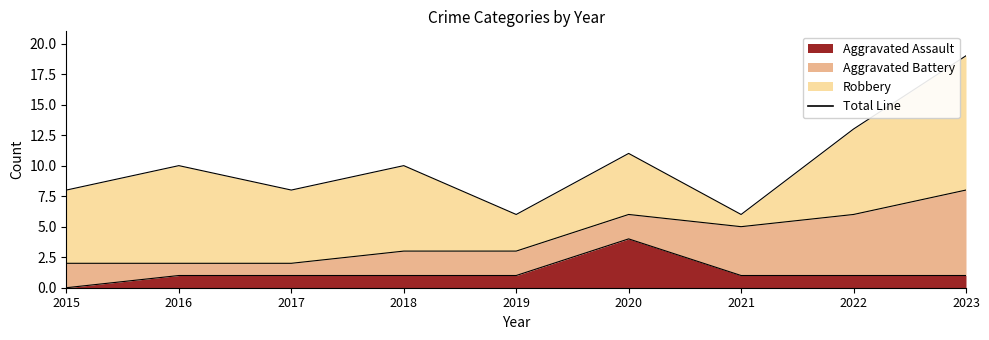

Reading left to right, what are all the values shown in this chart?

Aggravated Assault: 0	1	1	1	1	4	1	1	1
Aggravated Battery: 2	1	1	2	2	2	4	5	7
Robbery: 6	8	6	7	3	5	1	7	11